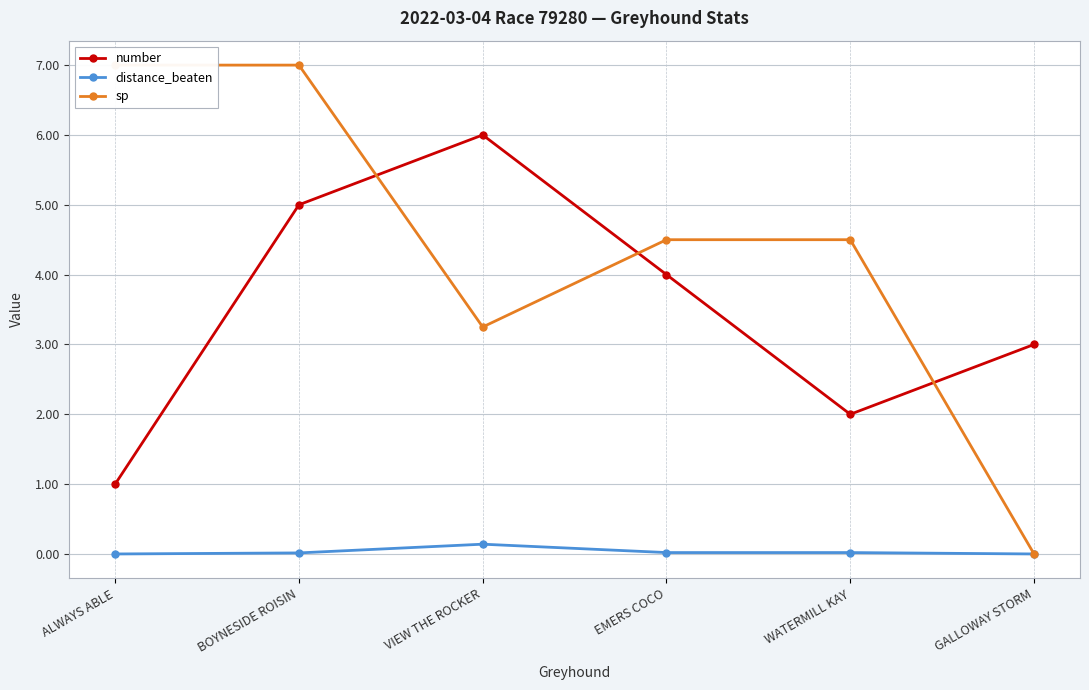

What position from the left is BOYNESIDE ROISIN?

2